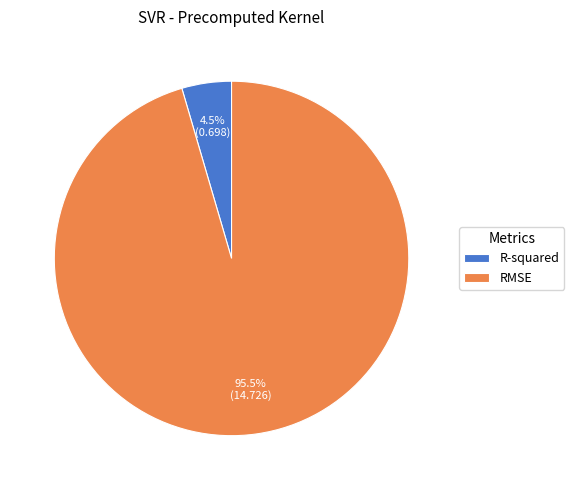

To the nearest percent, what is the difference between the largest and smallest slice percentages?

91%